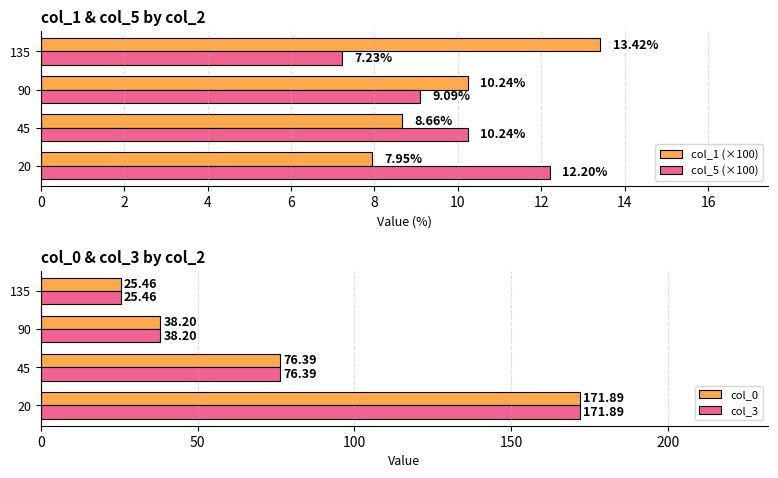

What are all the series names shown in the legend?

col_1 (×100), col_5 (×100), col_0, col_3